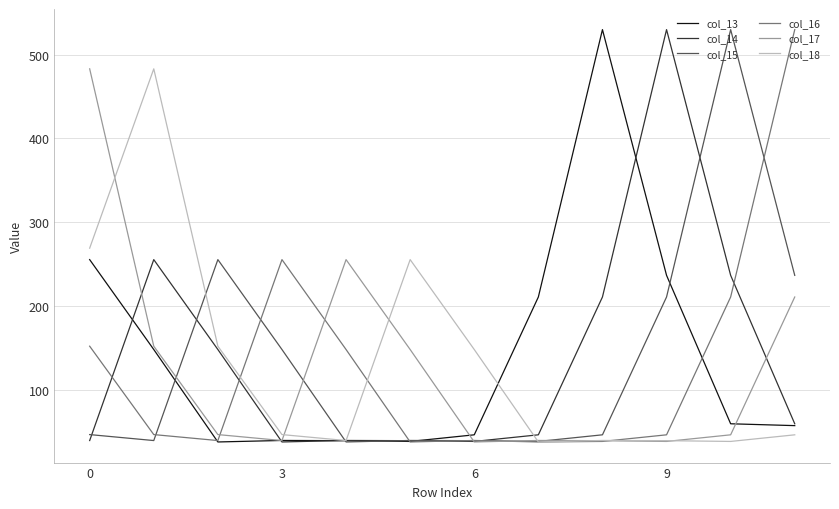

What is the smallest value displayed?

37.7